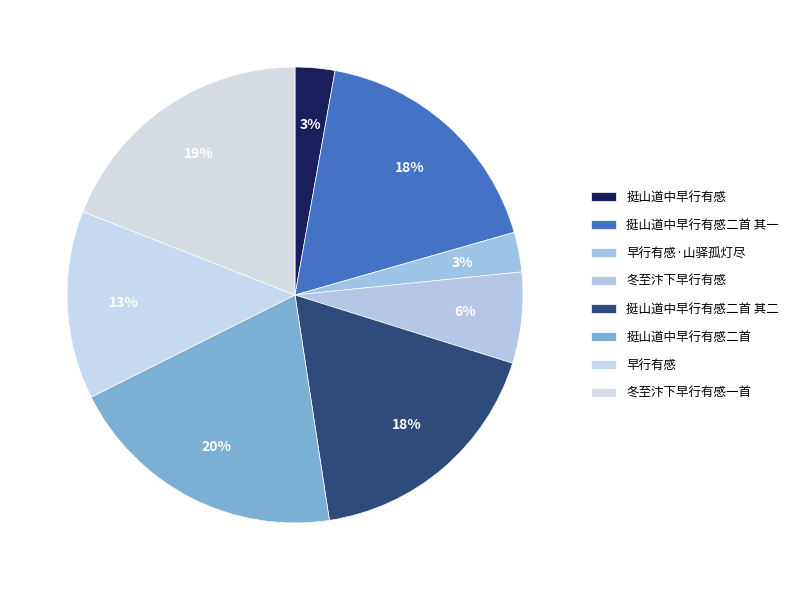

How many slices are in this pie chart?

8